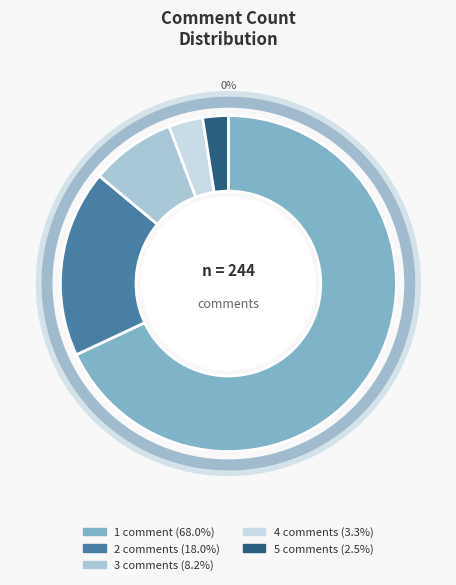

To the nearest percent, what is the average slice percentage?

20%